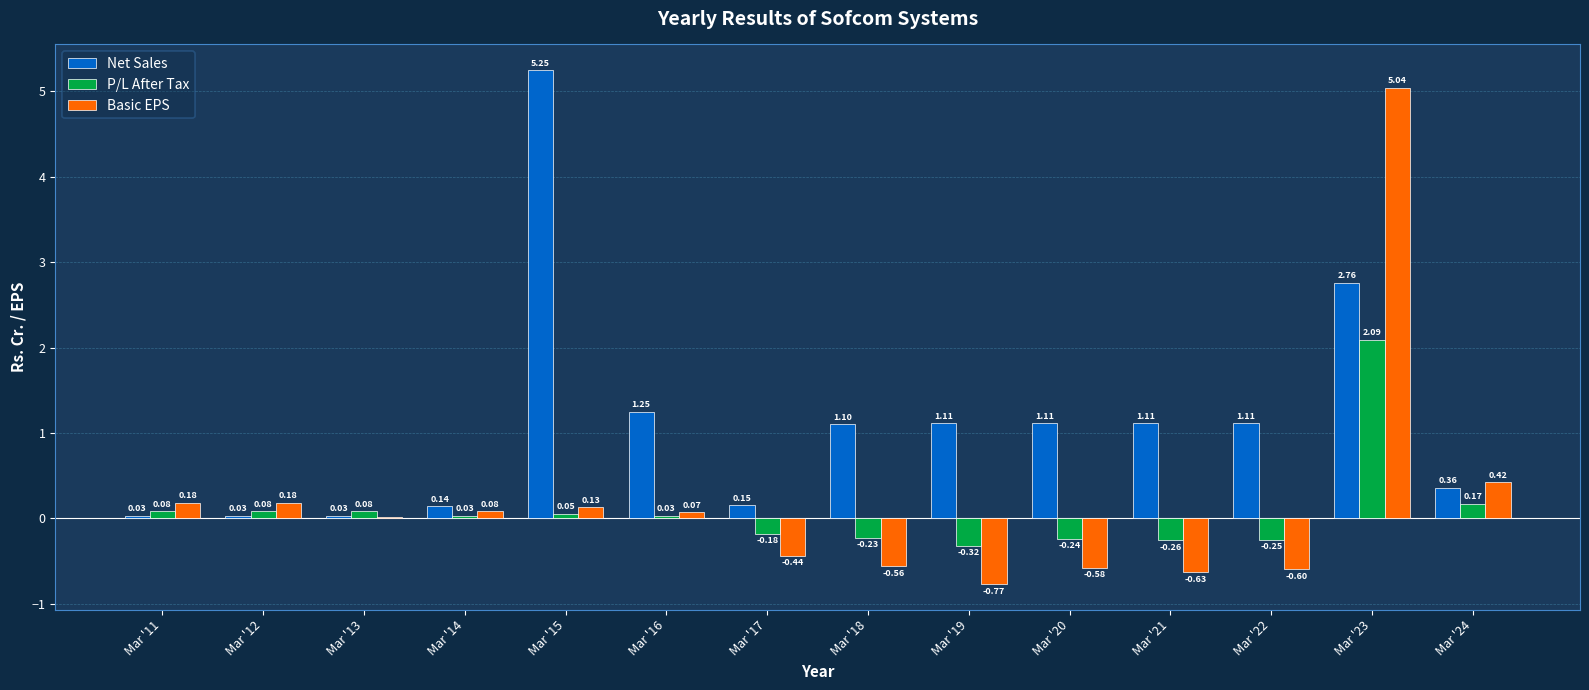

How many categories are shown in the chart?

14